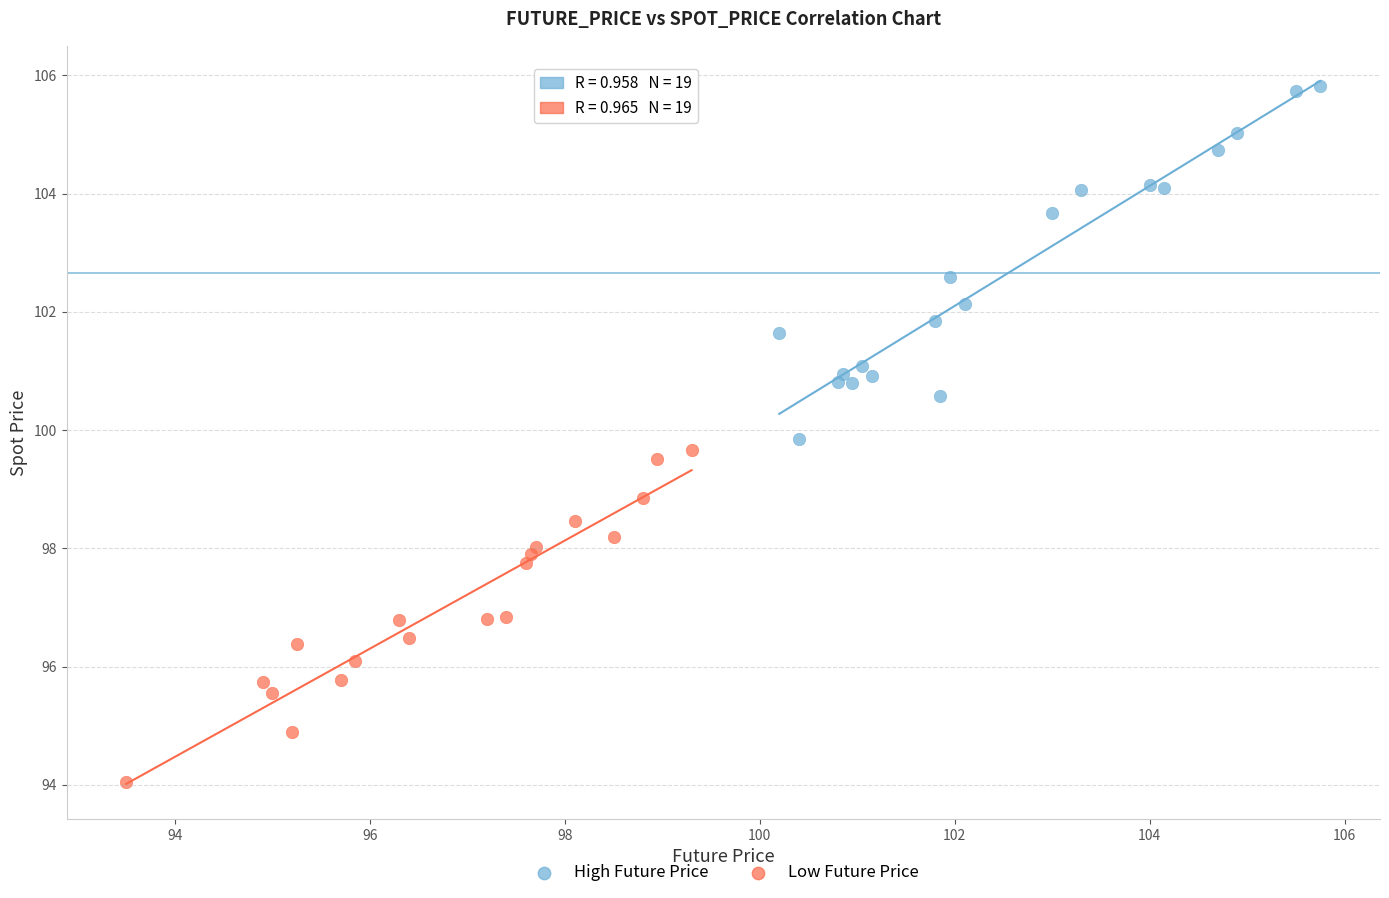

Which series reaches the minimum Y coordinate?

Low Future Price